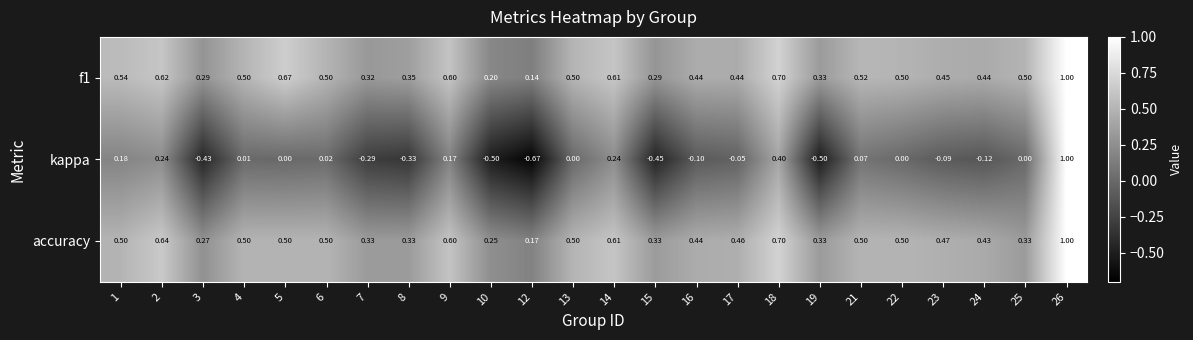

What is the spread (max minus min) of values at 8?

0.7